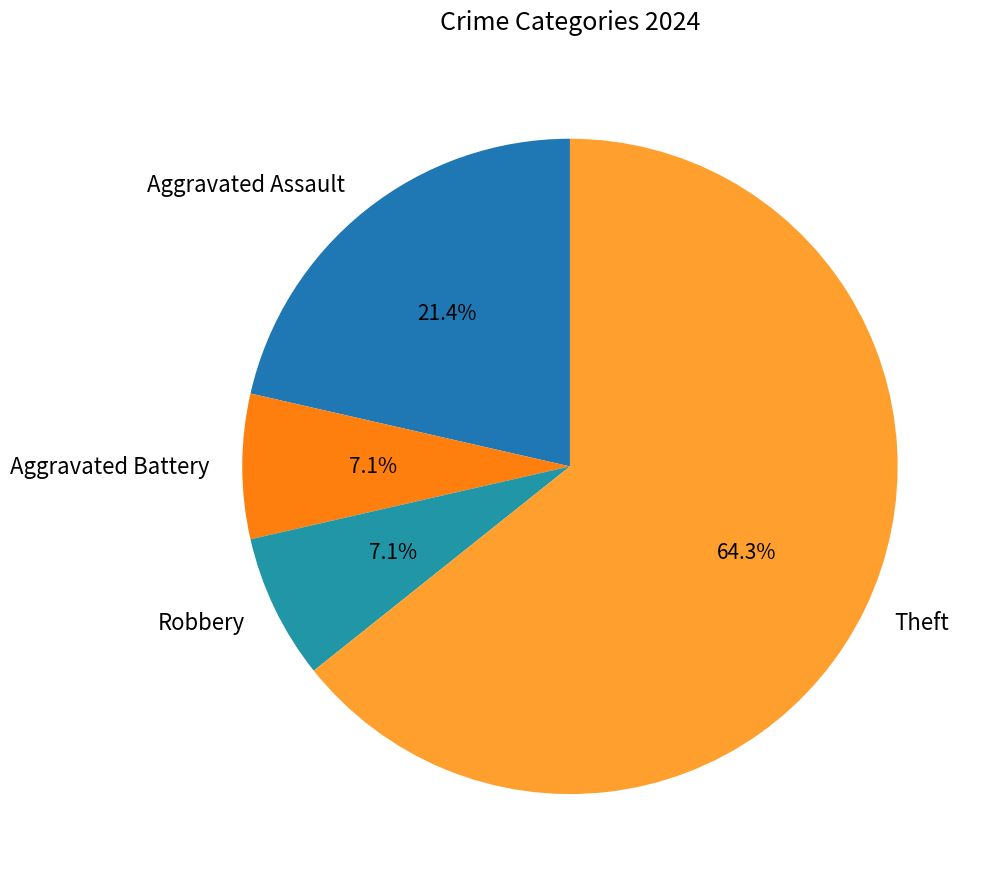

The Robbery slice represents 1% of the pie. True or false?

False